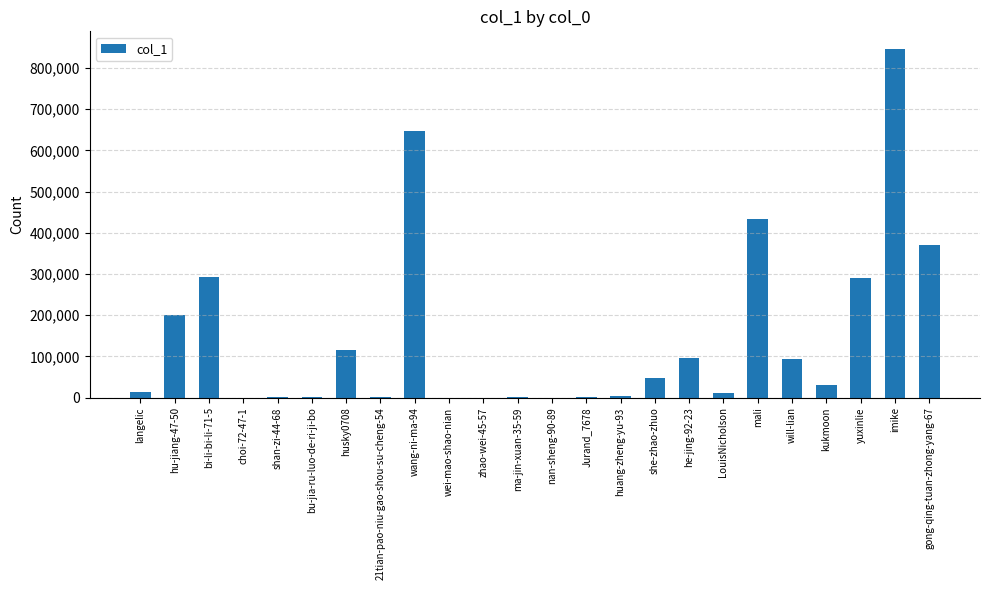

The chart shows a value of 46457 at she-zhao-zhuo. True or false?

True